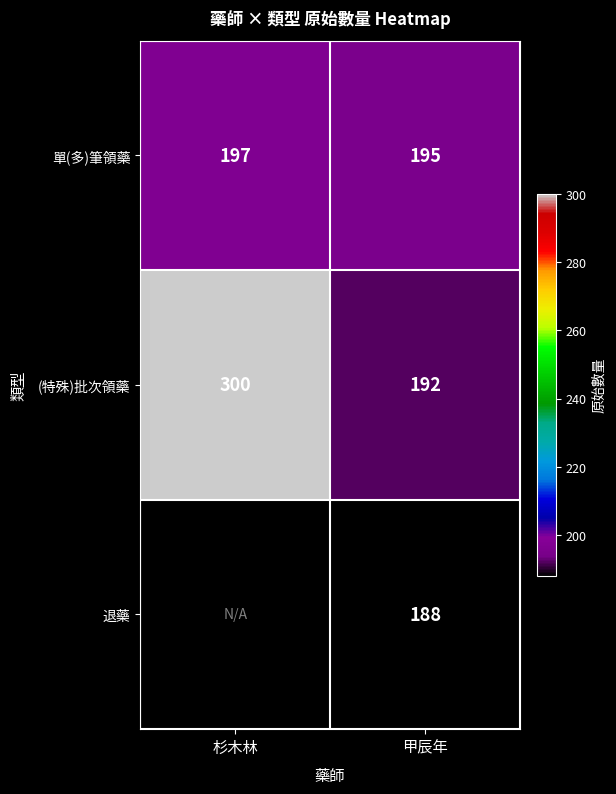

What is the difference between the highest and lowest values at 杉木林?

103.0